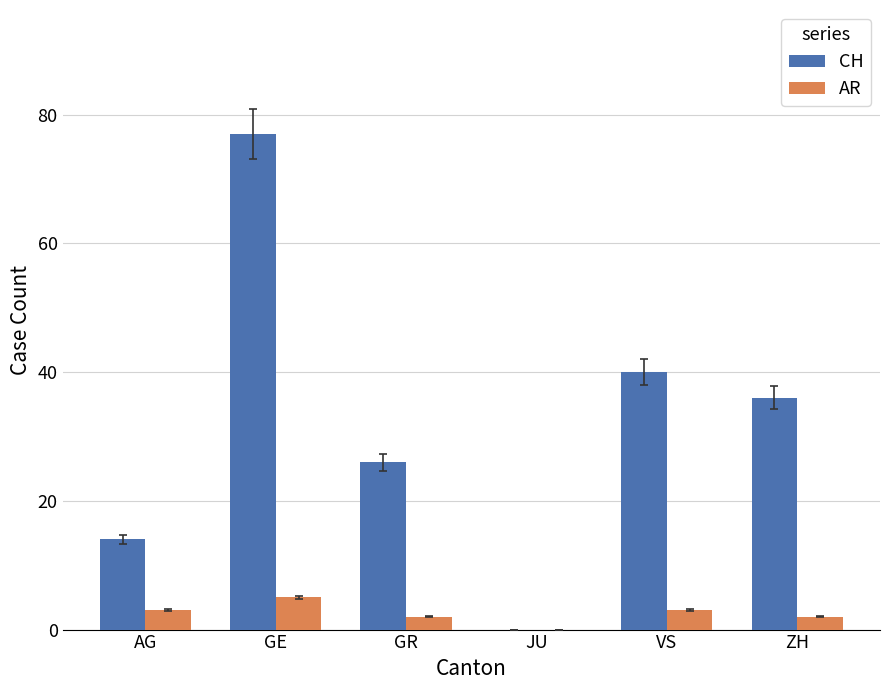

Which category has the highest value across all series?

GE